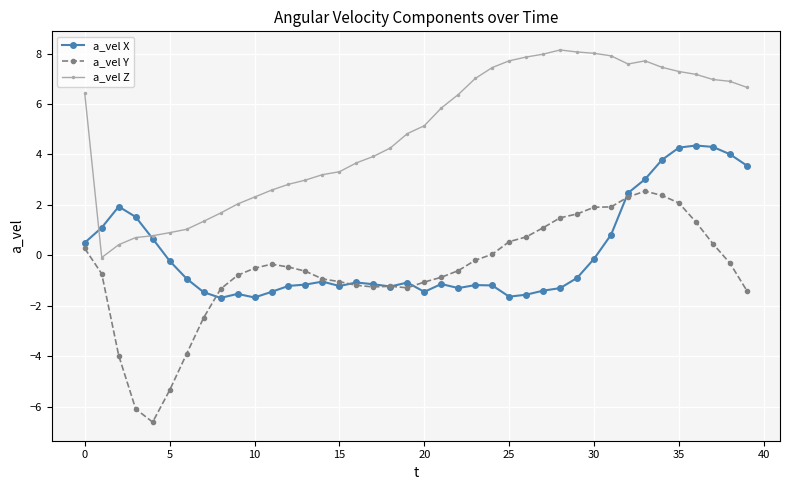

True or false: a_vel X has more than 1 points higher than both neighbors.

True